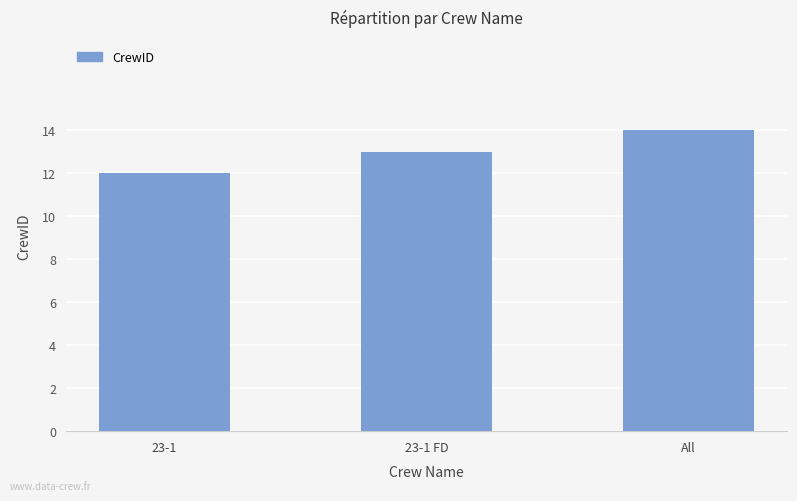

Rank the categories by value from highest to lowest.

All, 23-1 FD, 23-1